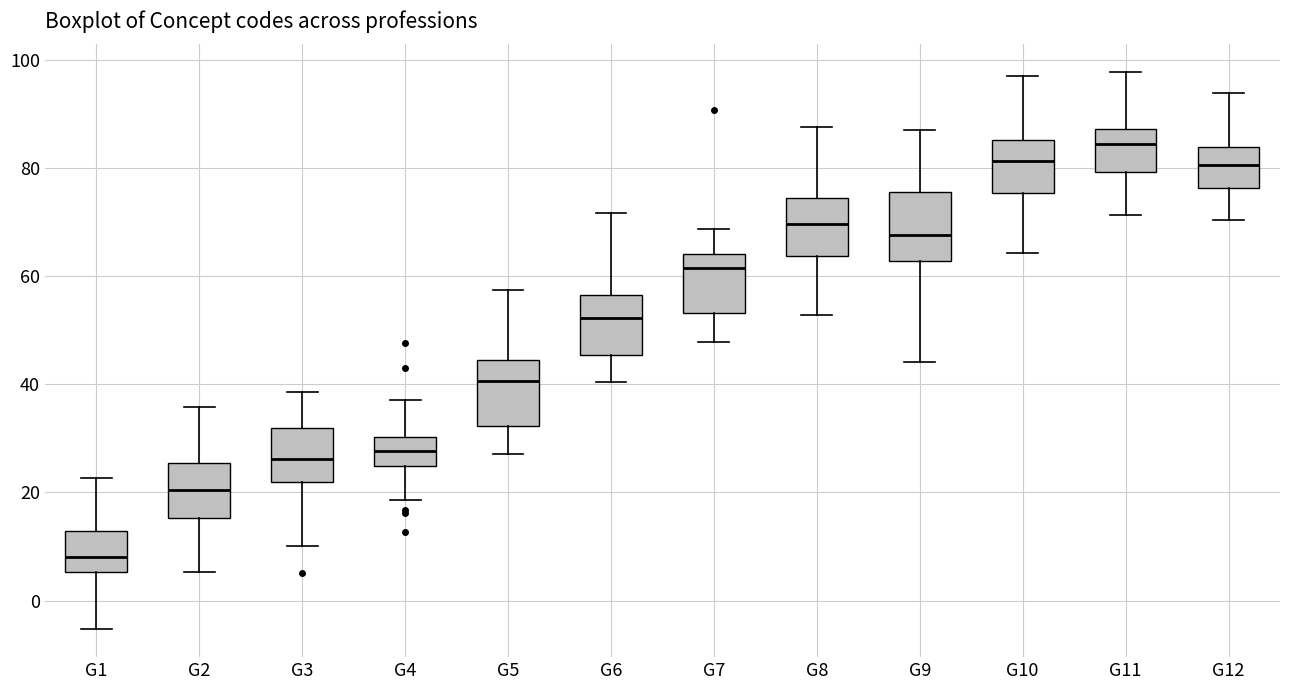

Which box's median line is the lowest?

G1